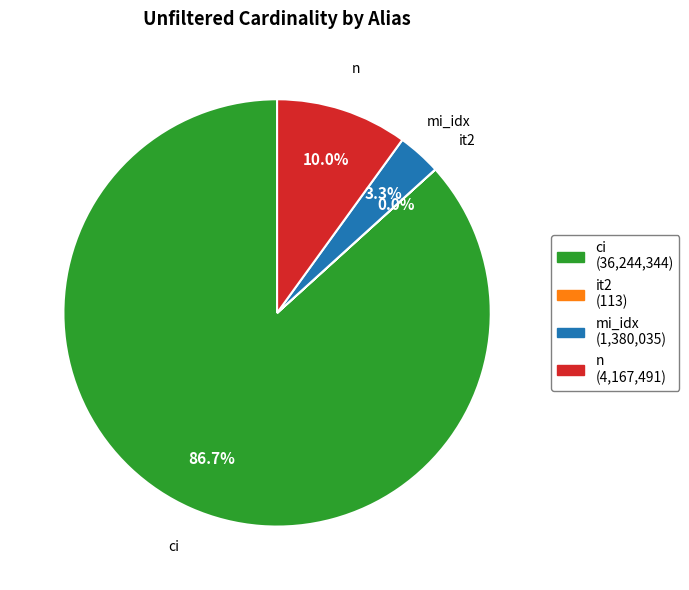

What portion of the pie excludes n?

90.0%